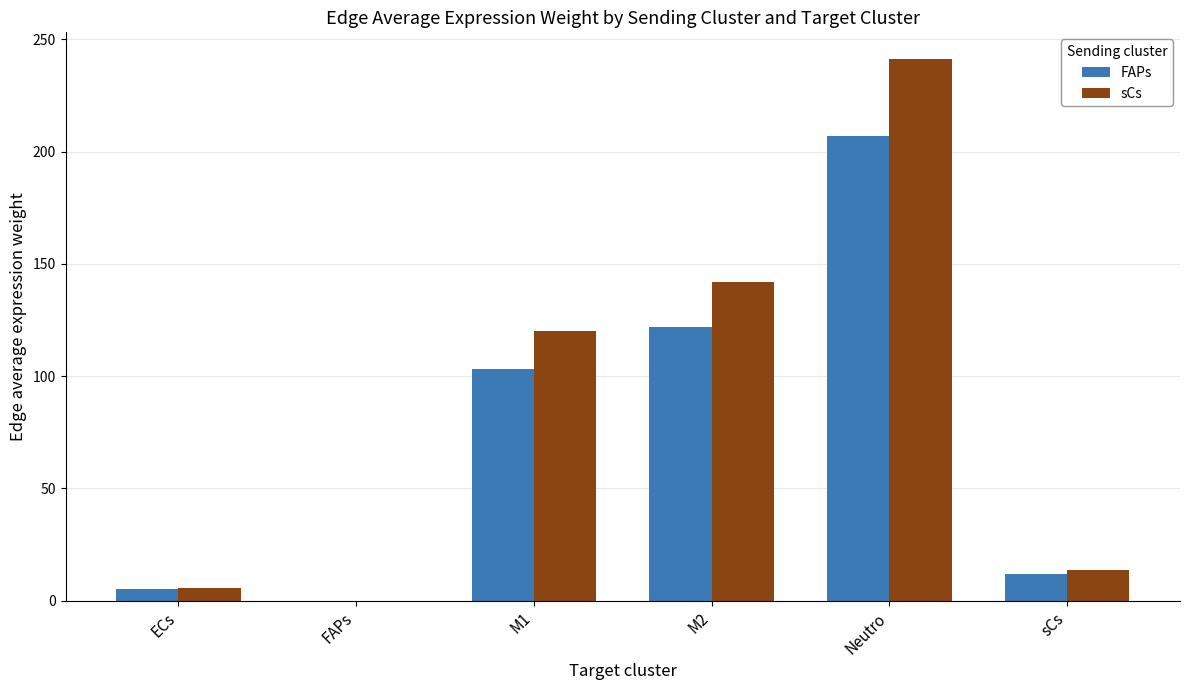

Which series has the largest total across all categories?

sCs